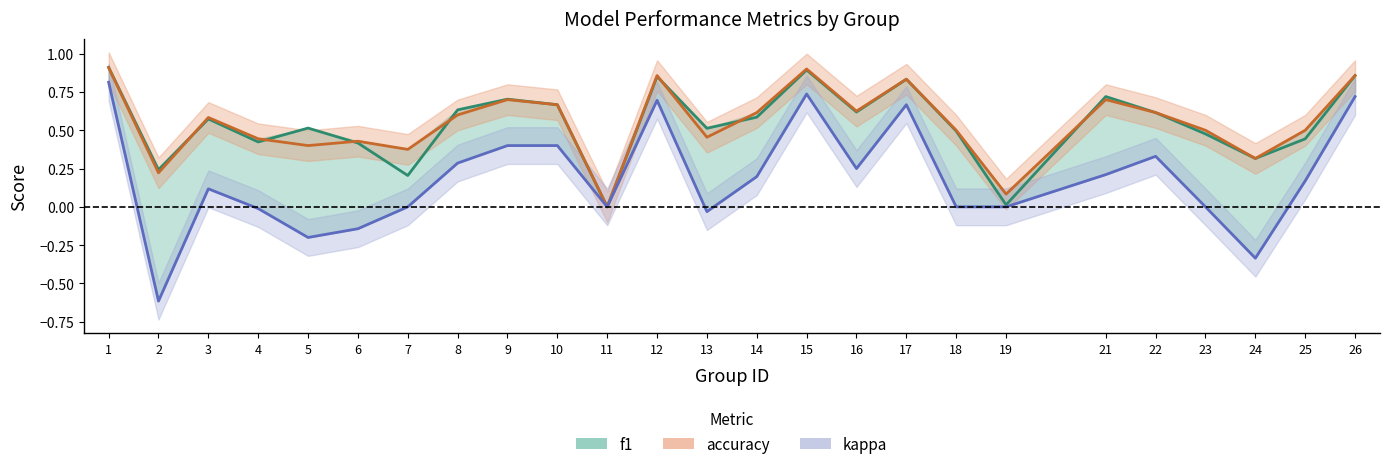

Which series has the largest total across all categories?

accuracy